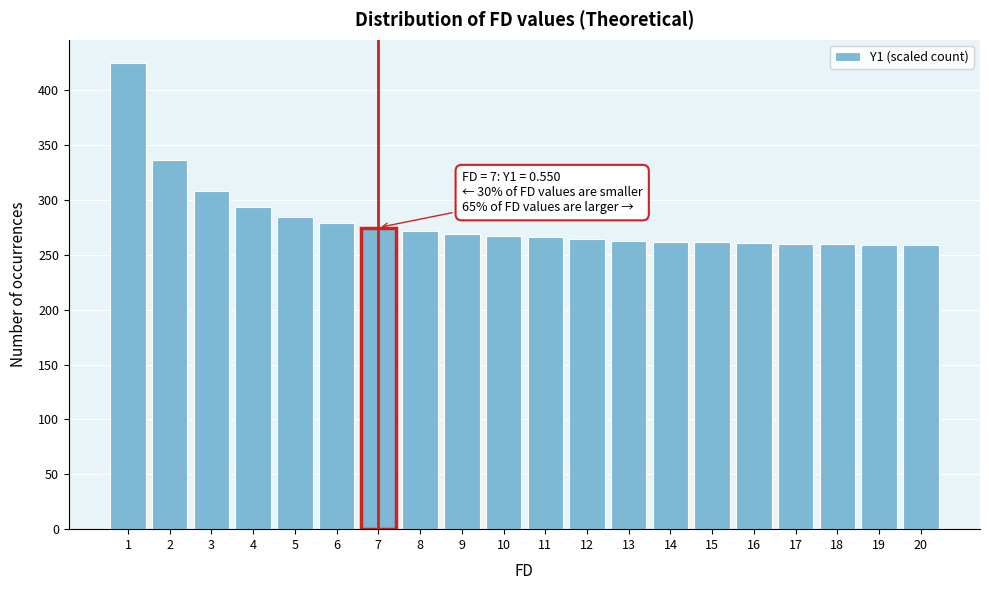

What is the difference between the second highest and minimum values?

78